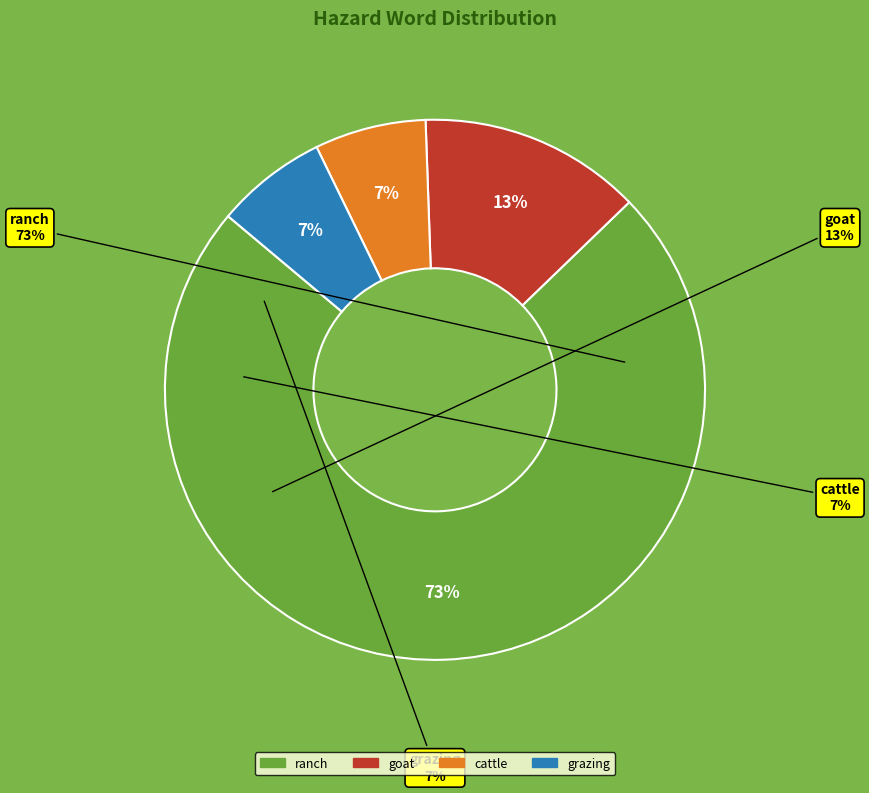

What is the smallest slice in the pie chart?

cattle